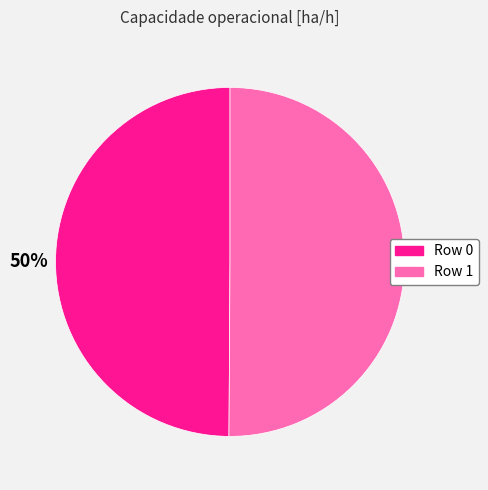

Do Row 0 and Row 1 together represent more than half of the pie?

Yes